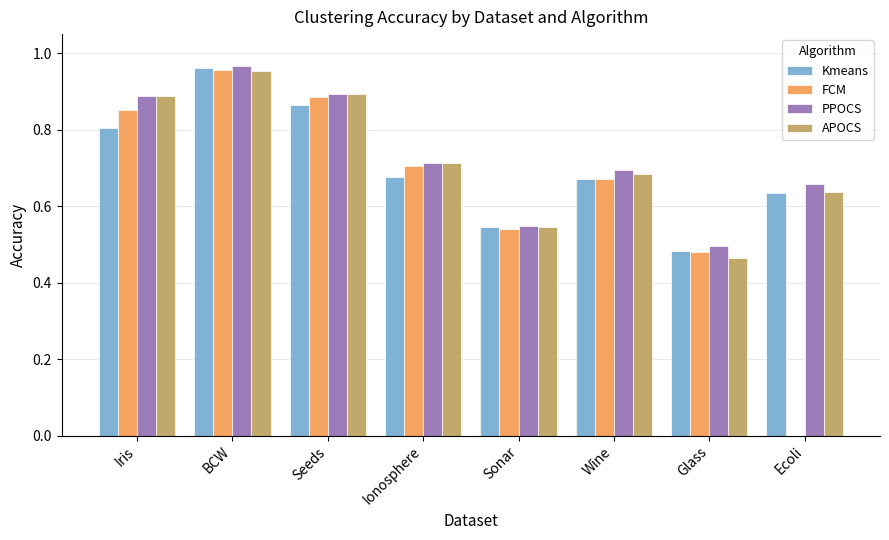

Does the chart contain stacked bars?

No